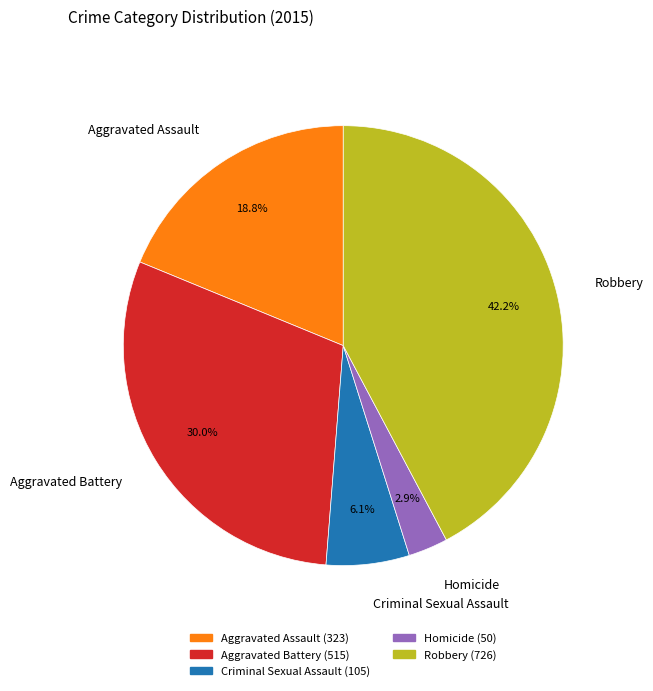

Is the sum of Robbery and Aggravated Battery greater than half?

Yes